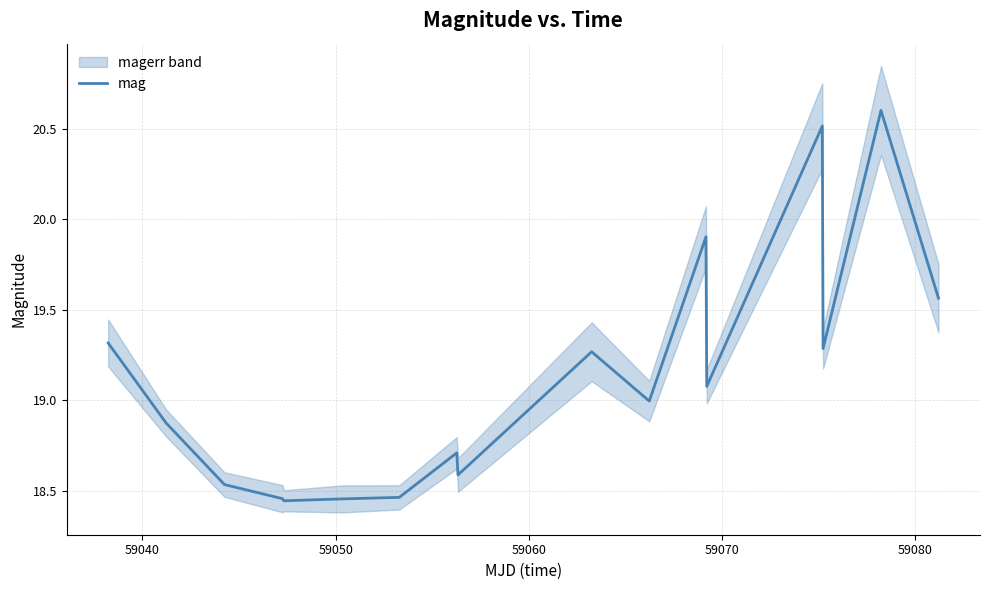

What is the maximum value for mag?

20.6